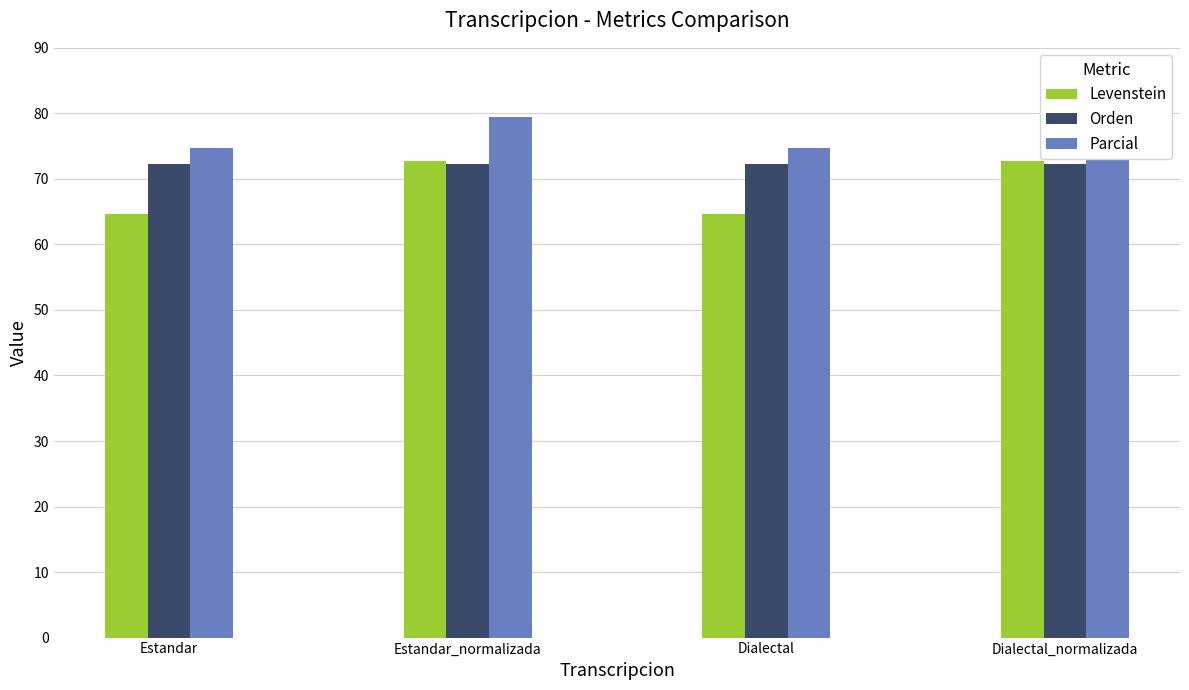

Reading left to right, what are all the values shown in this chart?

Levenstein: Estandar=64.6	Estandar_normalizada=72.7	Dialectal=64.6	Dialectal_normalizada=72.7
Orden: Estandar=72.3	Estandar_normalizada=72.3	Dialectal=72.3	Dialectal_normalizada=72.3
Parcial: Estandar=74.7	Estandar_normalizada=79.5	Dialectal=74.7	Dialectal_normalizada=79.5